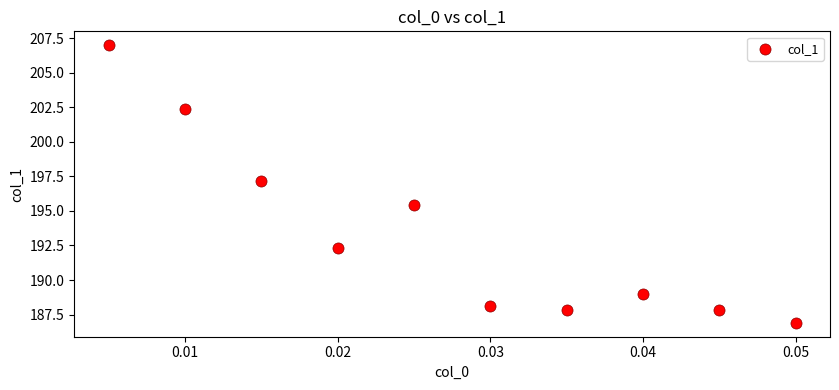

What Y value in the scatter plot is closest to 196?

195.4